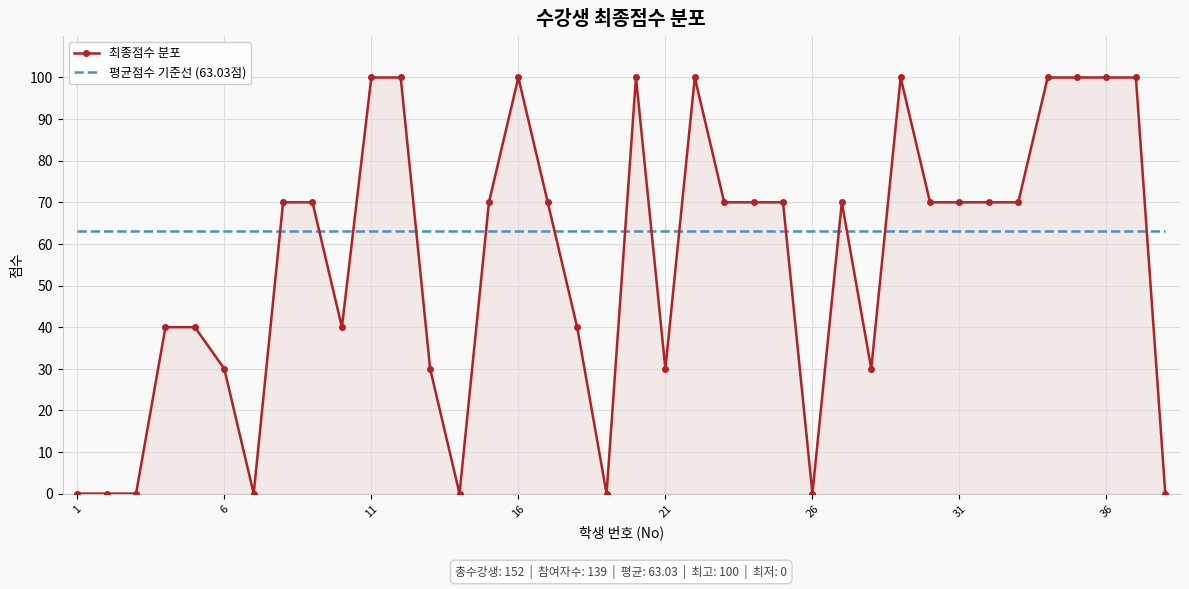

What is the difference between the maximum and minimum values in the 최종점수 분포 series?

100.0